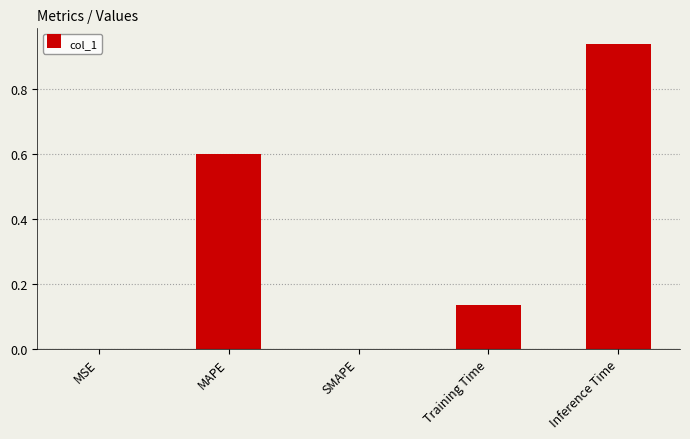

The chart shows a value of -0.3 at SMAPE. True or false?

False